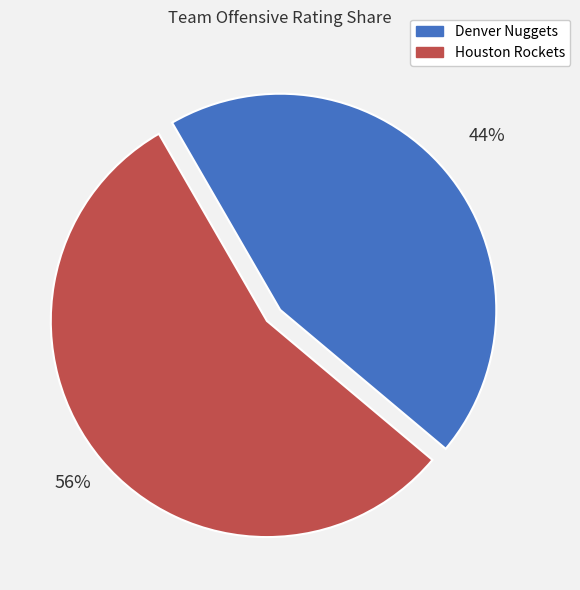

Which has a higher value, Houston Rockets or Denver Nuggets?

Houston Rockets